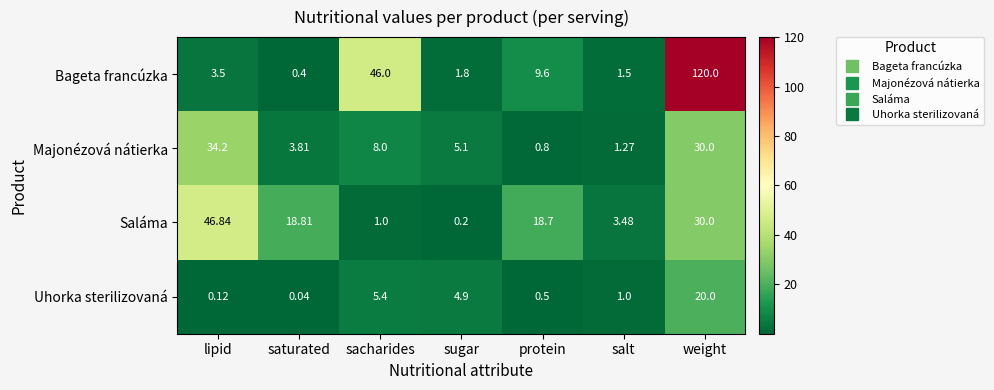

Which series has the largest range (max minus min)?

Bageta francúzka